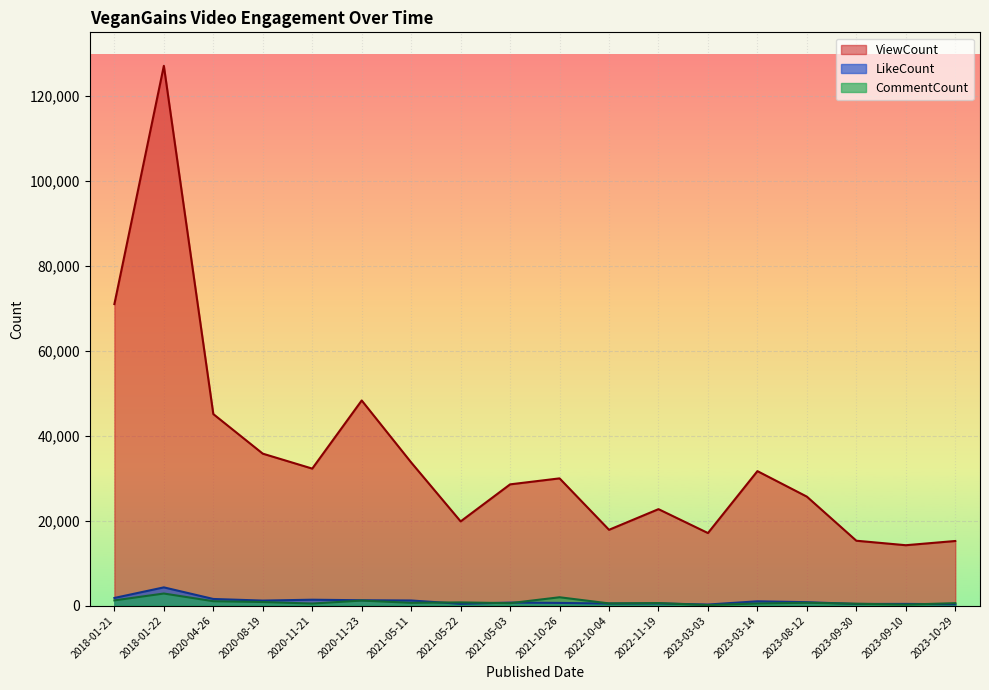

What are all the series names shown in the legend?

ViewCount, LikeCount, CommentCount